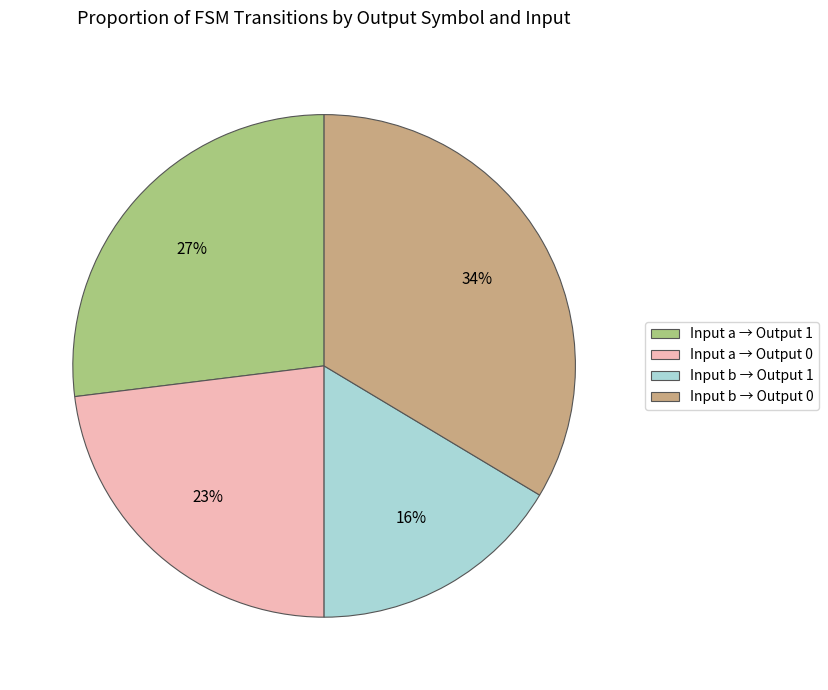

Rank the categories by value from lowest to highest.

Input b → Output 1, Input a → Output 0, Input a → Output 1, Input b → Output 0